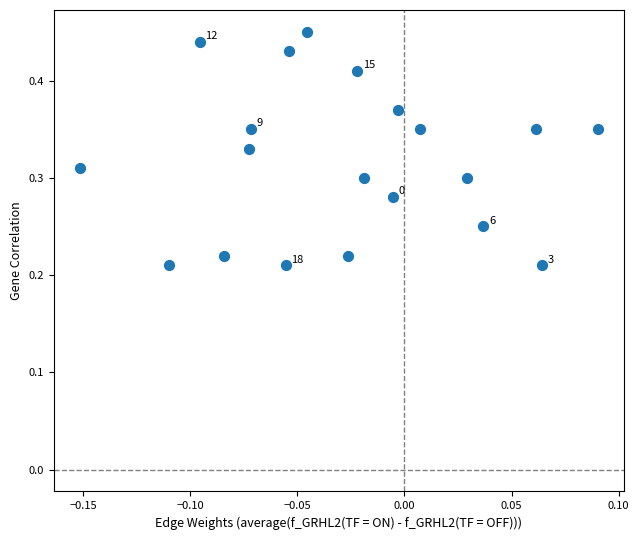

How many points are shown in the scatter plot?

20